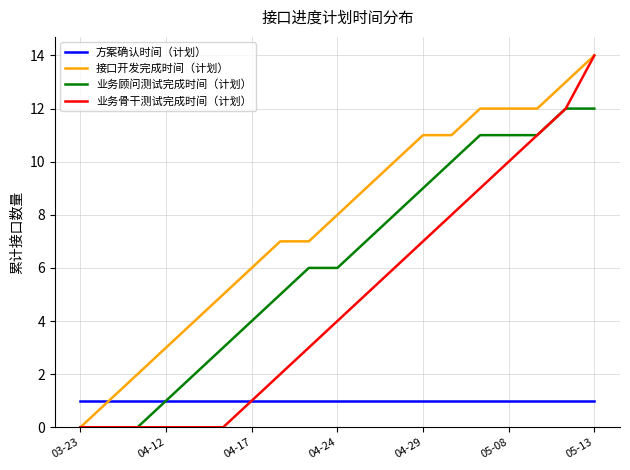

How many lines are shown in the chart?

4